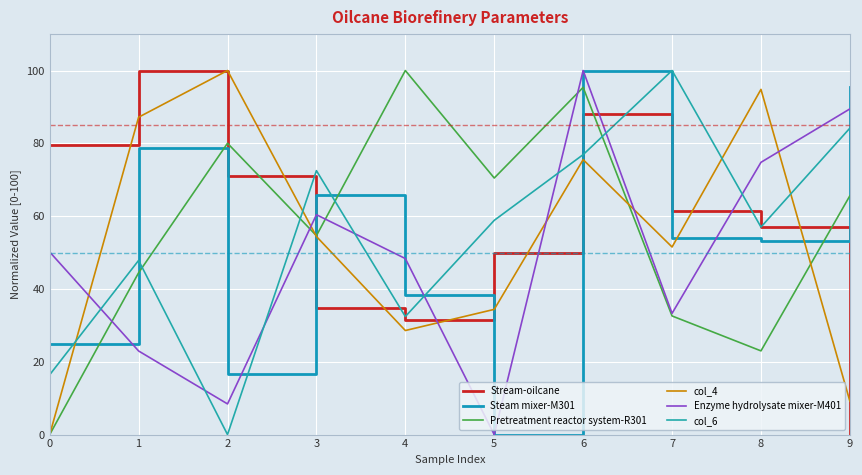

At which label does Pretreatment reactor system-R301 first exceed 65?

2